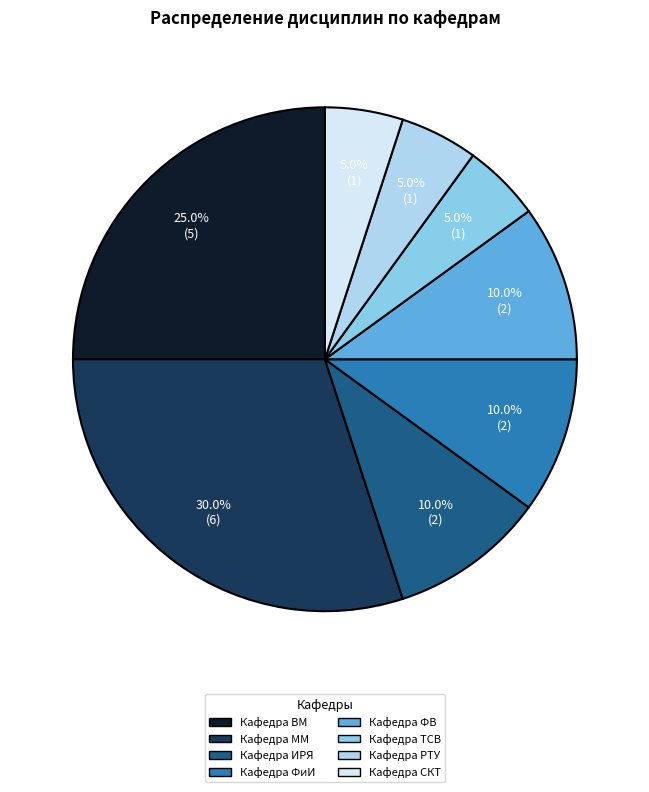

Is there a majority slice in this chart?

No